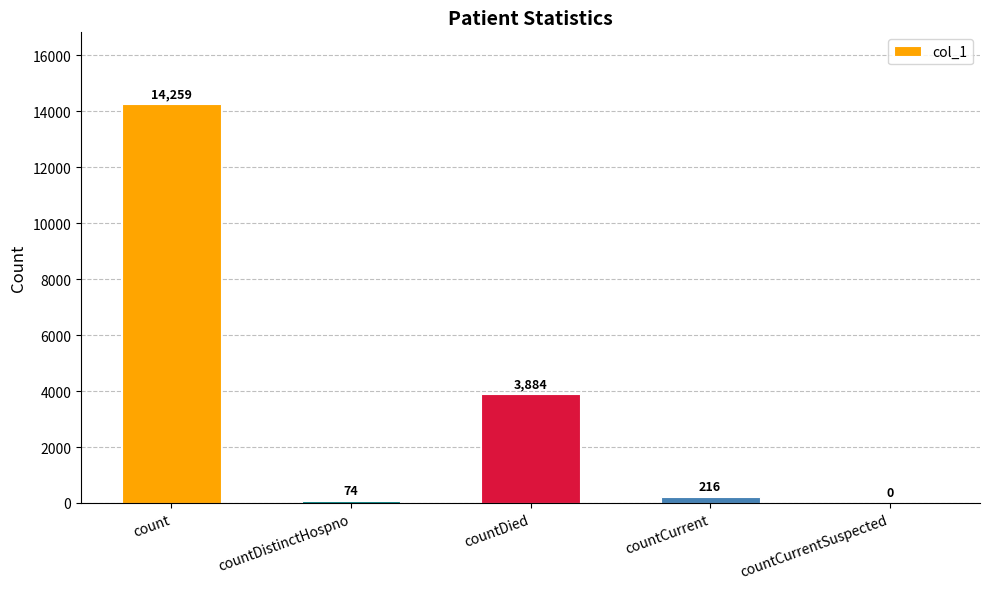

What is the change in value from countDistinctHospno to countCurrent?

+142